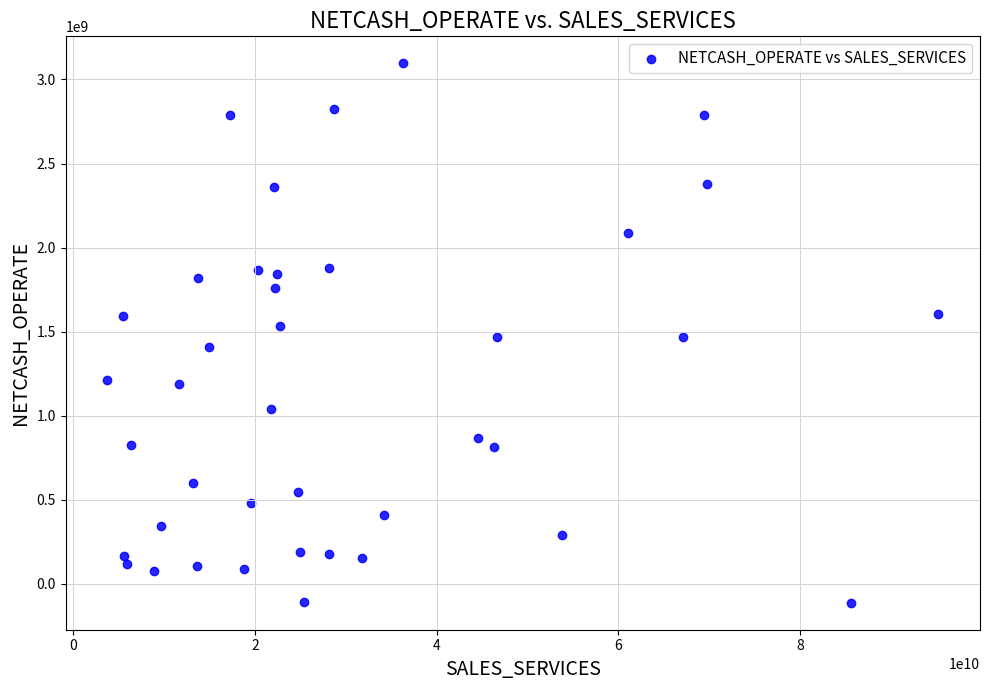

What is the range of X values (max minus min)?

91478770920.1